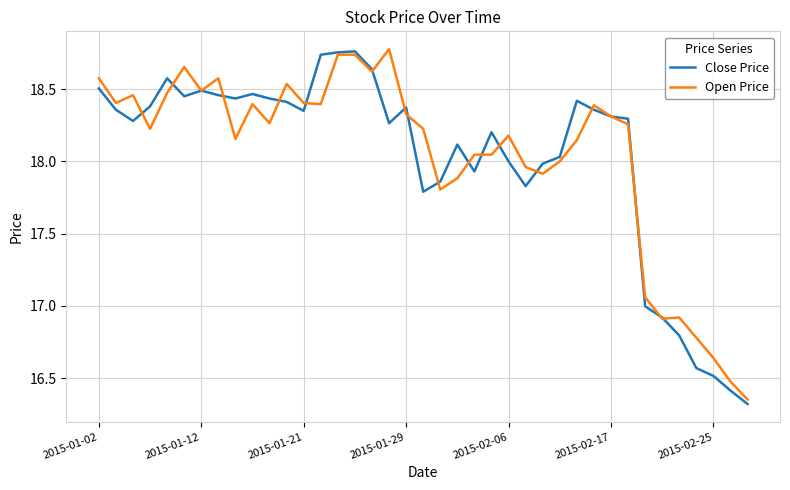

What is the minimum value for Close Price?

16.3